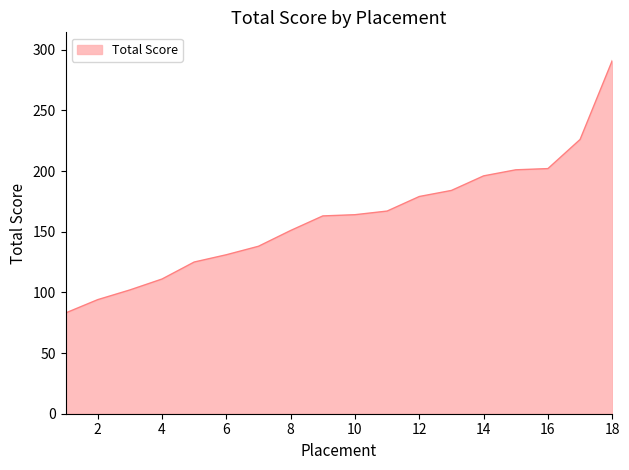

What is the average value?

162